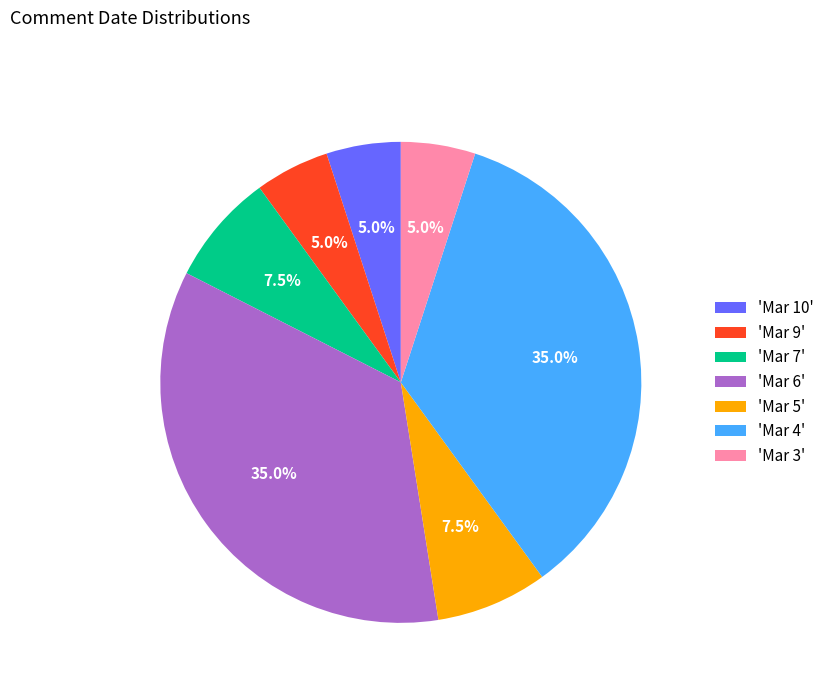

Is there a majority slice in this chart?

No